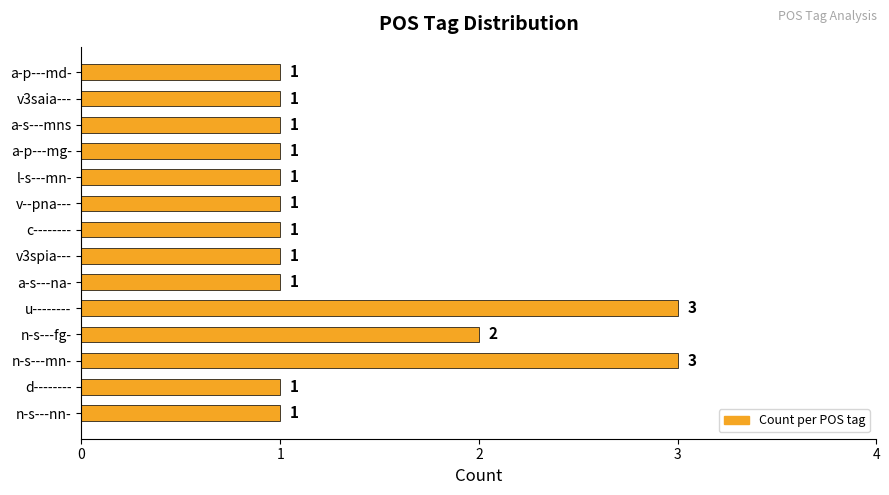

At which label is the value closest to 2?

n-s---fg-